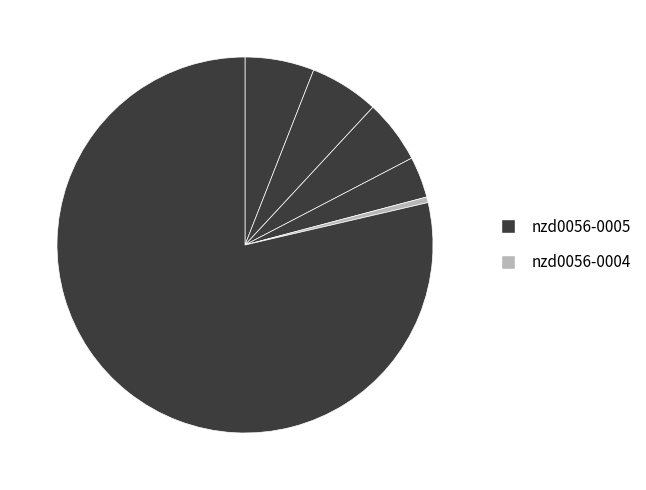

Which slice is the largest?

nzd0056-0005